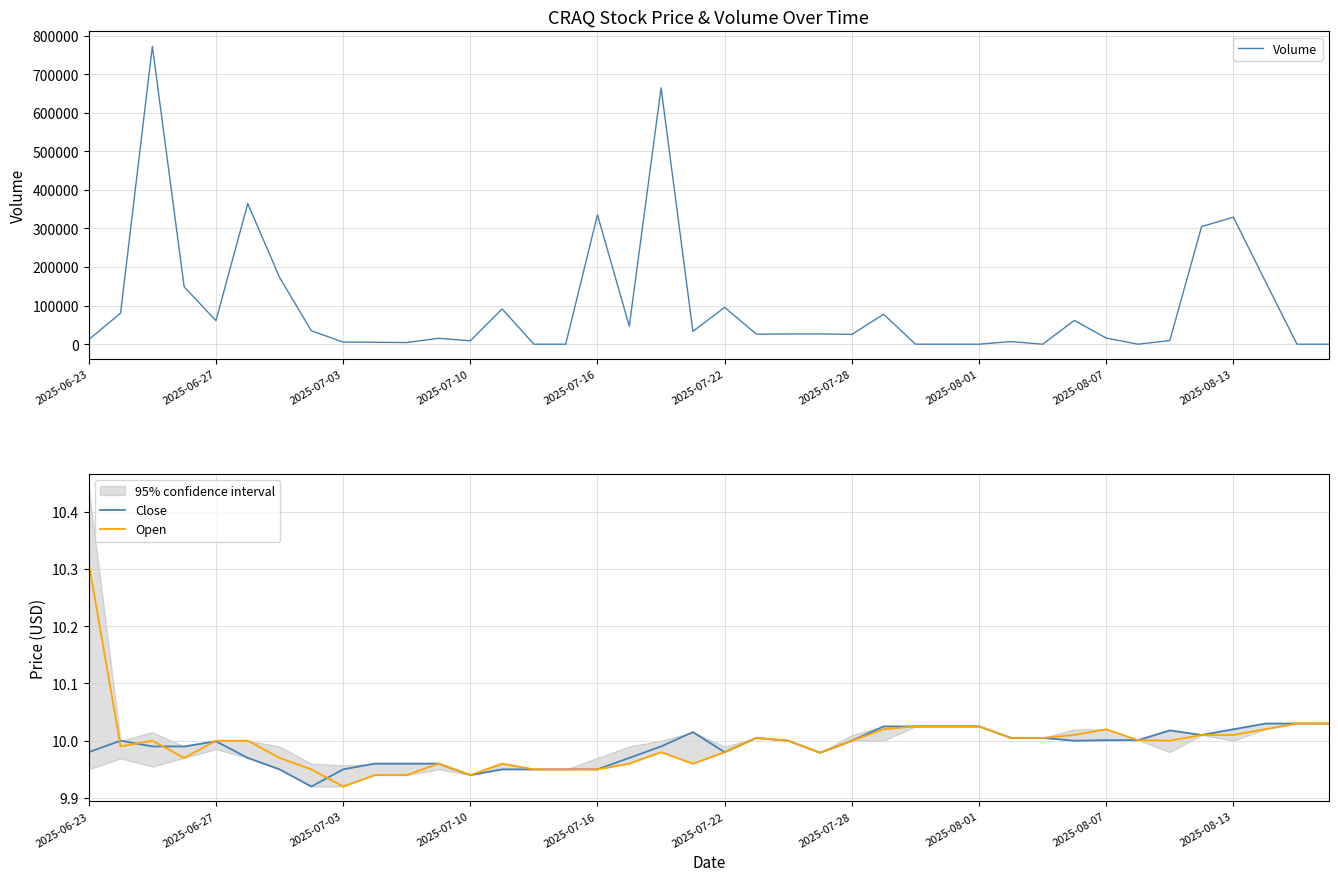

What position from the right is 10?

30